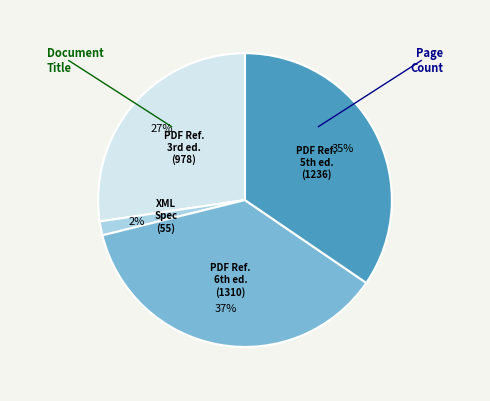

To the nearest percent, what is the average slice percentage?

25%